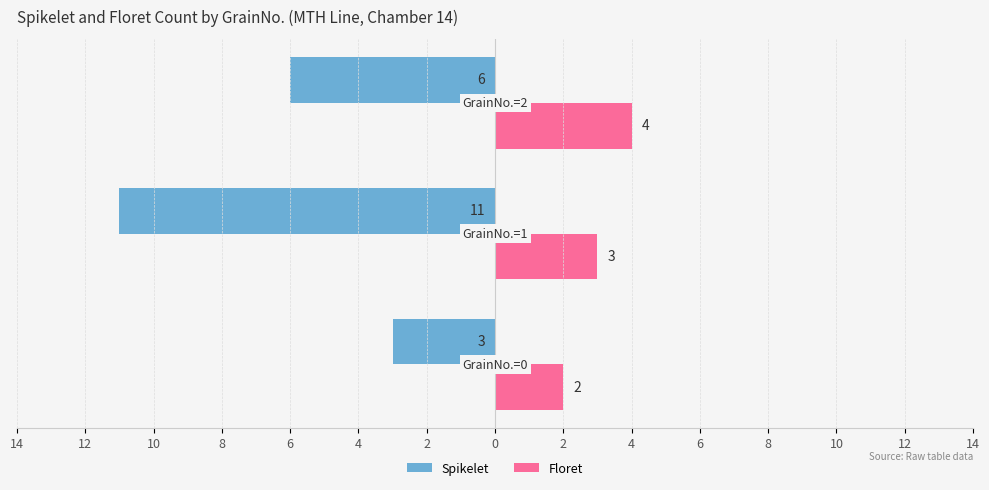

What are all the series names shown in the legend?

Spikelet, Floret